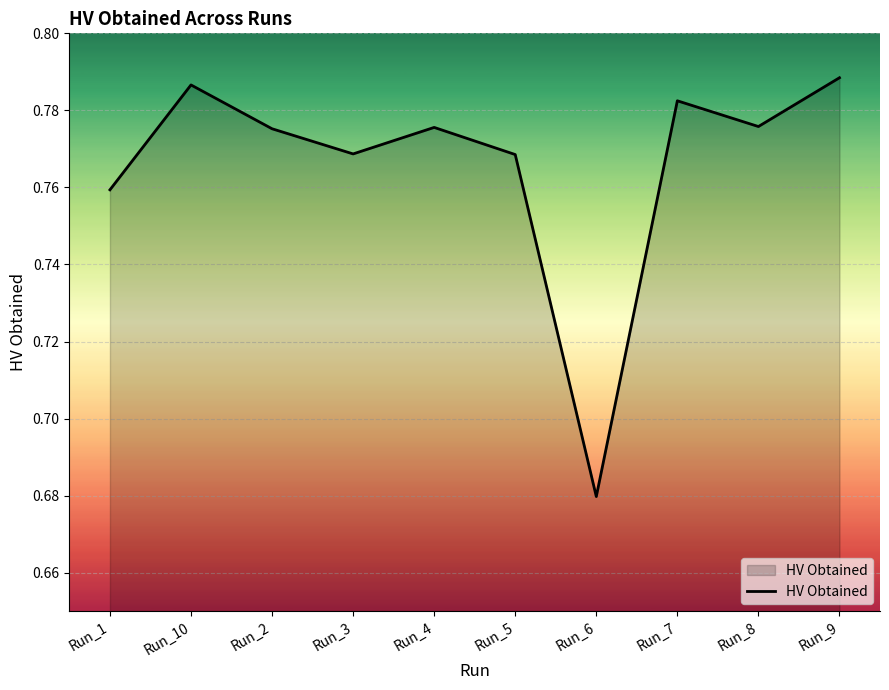

At which label is the value closest to 0?

Run_6